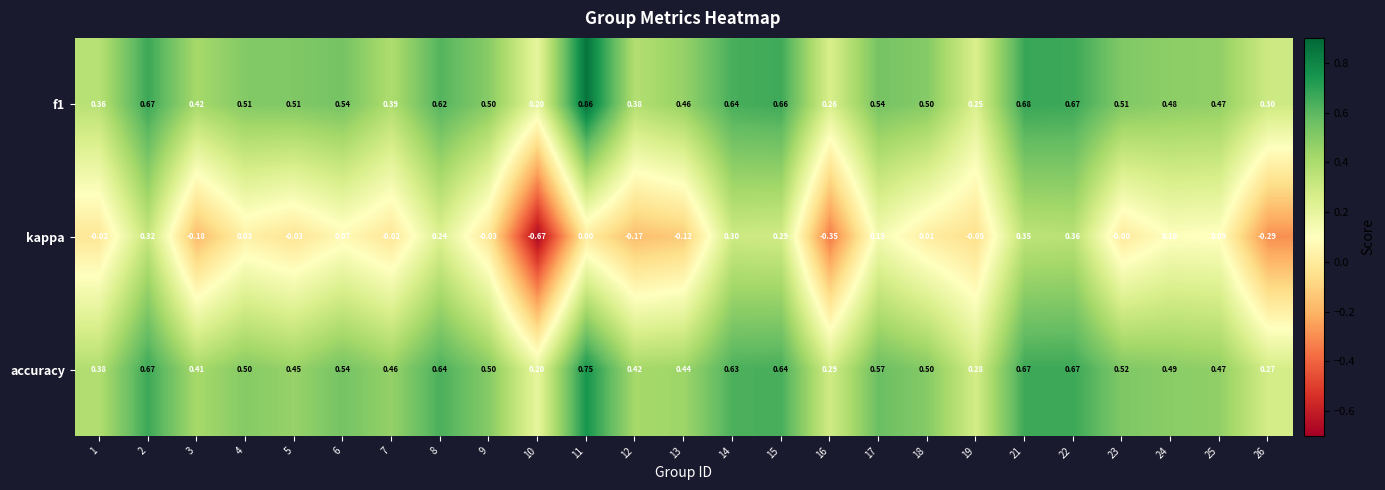

At 5, list the series in order from largest to smallest.

f1, accuracy, kappa